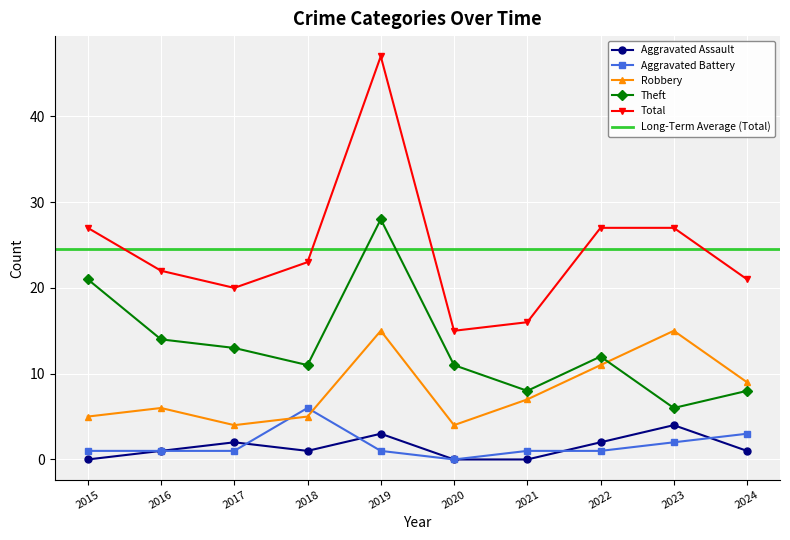

Reading left to right, transcribe all the data shown in this chart.

Aggravated Assault: 0	1	2	1	3	0	0	2	4	1
Aggravated Battery: 1	1	1	6	1	0	1	1	2	3
Robbery: 5	6	4	5	15	4	7	11	15	9
Theft: 21	14	13	11	28	11	8	12	6	8
Total: 27	22	20	23	47	15	16	27	27	21